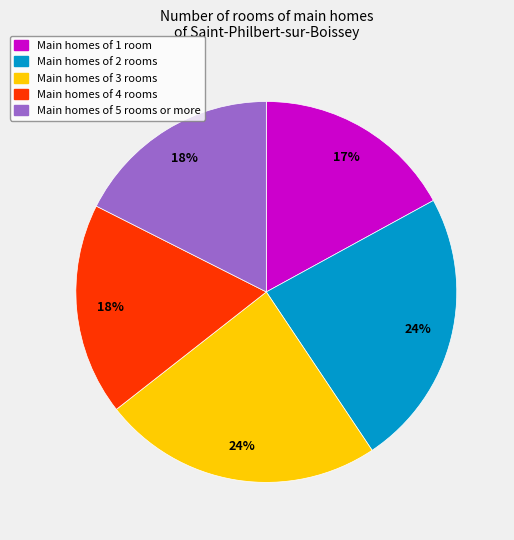

To the nearest percent, what is the average slice percentage?

20%